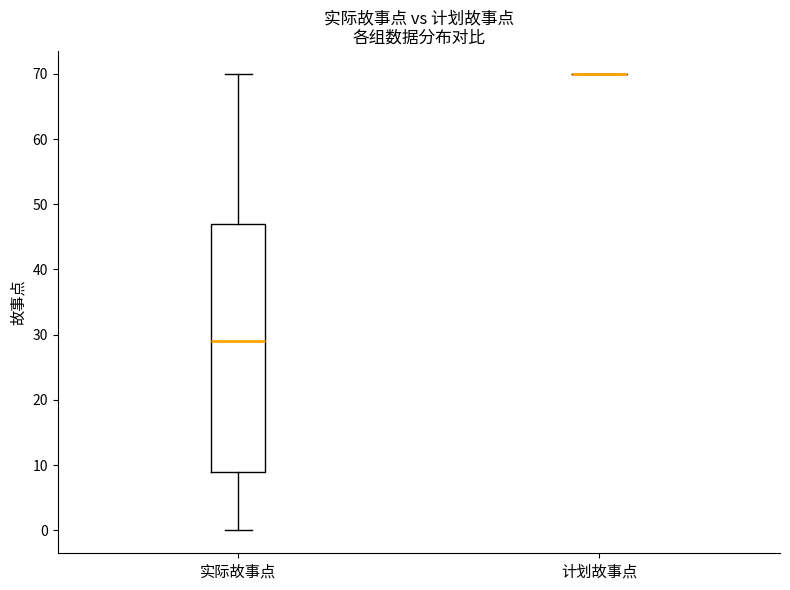

Reading left to right, transcribe this box plot: for each box, give where its median line is, the range the box spans, and where its two whiskers end, as read against the y-axis. The values are not printed on the chart, so give them approximately, as read against the axis.

实际故事点: median 29, box 9 to 47, whiskers 0 to 70
计划故事点: box collapsed to a line at 70, whiskers 70 to 70